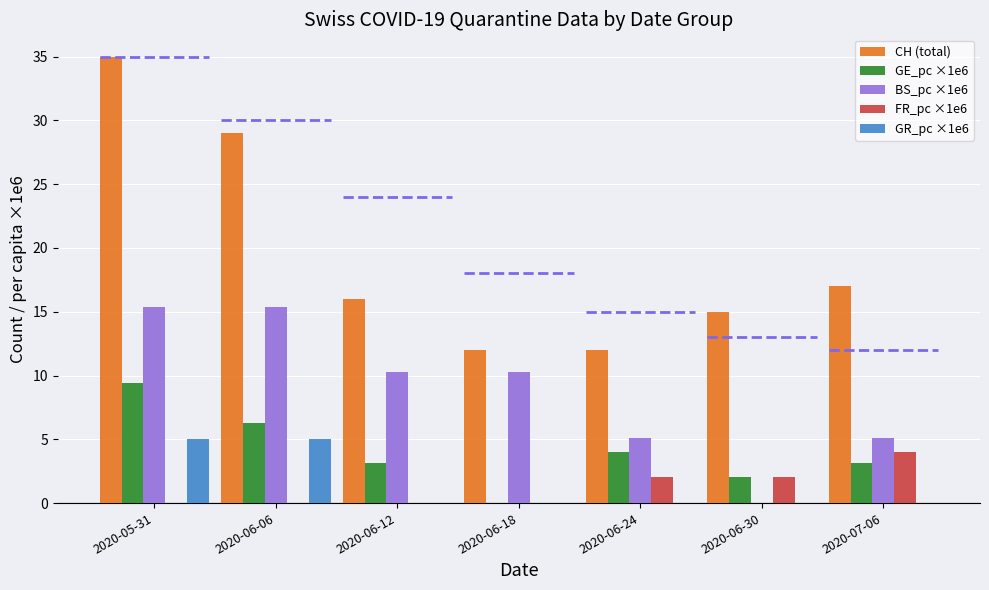

Rank the series by their maximum value, from lowest to highest.

FR_pc ×1e6, GR_pc ×1e6, GE_pc ×1e6, BS_pc ×1e6, CH (total)